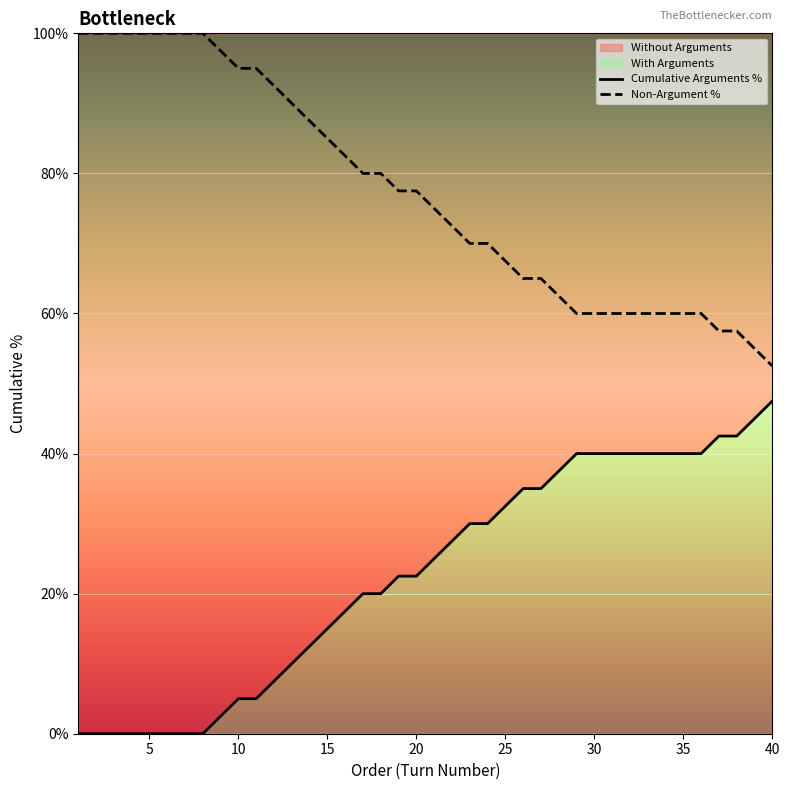

What value does the Non-Argument % series have at 35?

60.0